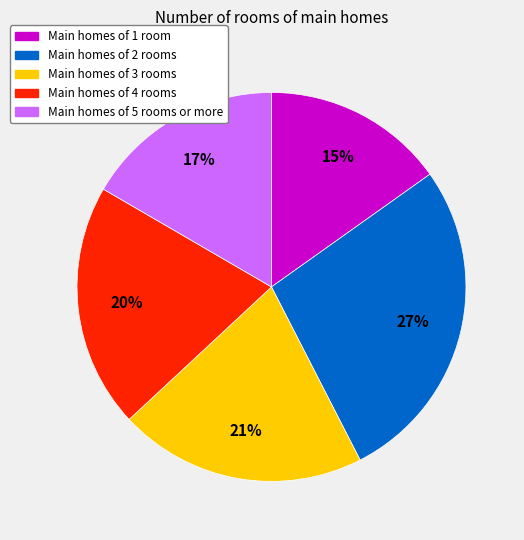

What is the largest slice in the pie chart?

Main homes of 2 rooms